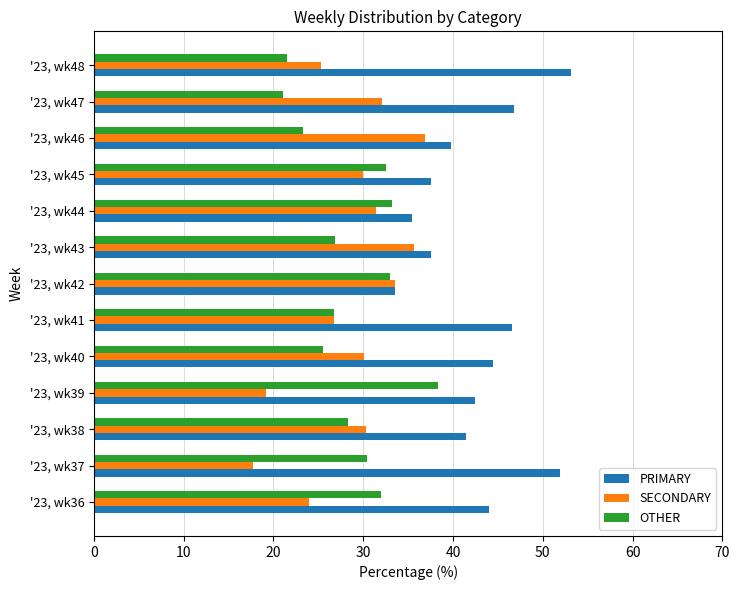

Is it true that SECONDARY equals 30.1 at '23, wk40?

True